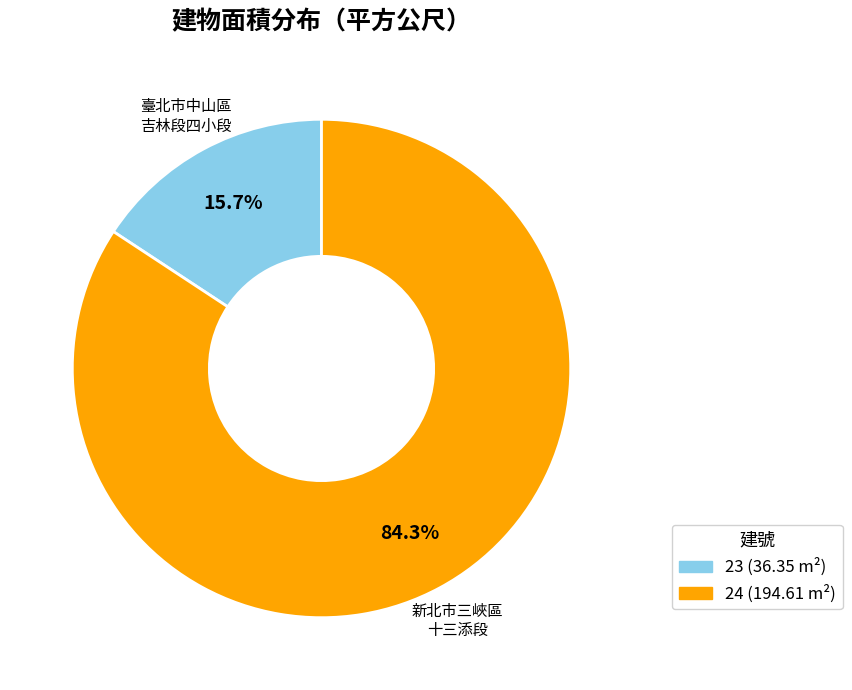

Rank the categories by value from highest to lowest.

24, 23